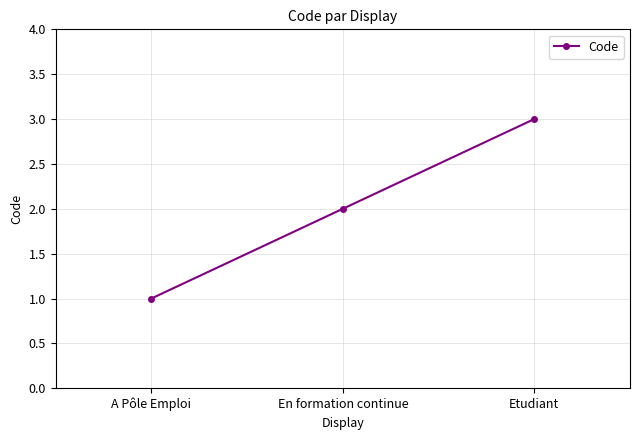

Which category has the lowest value across all series?

A Pôle Emploi